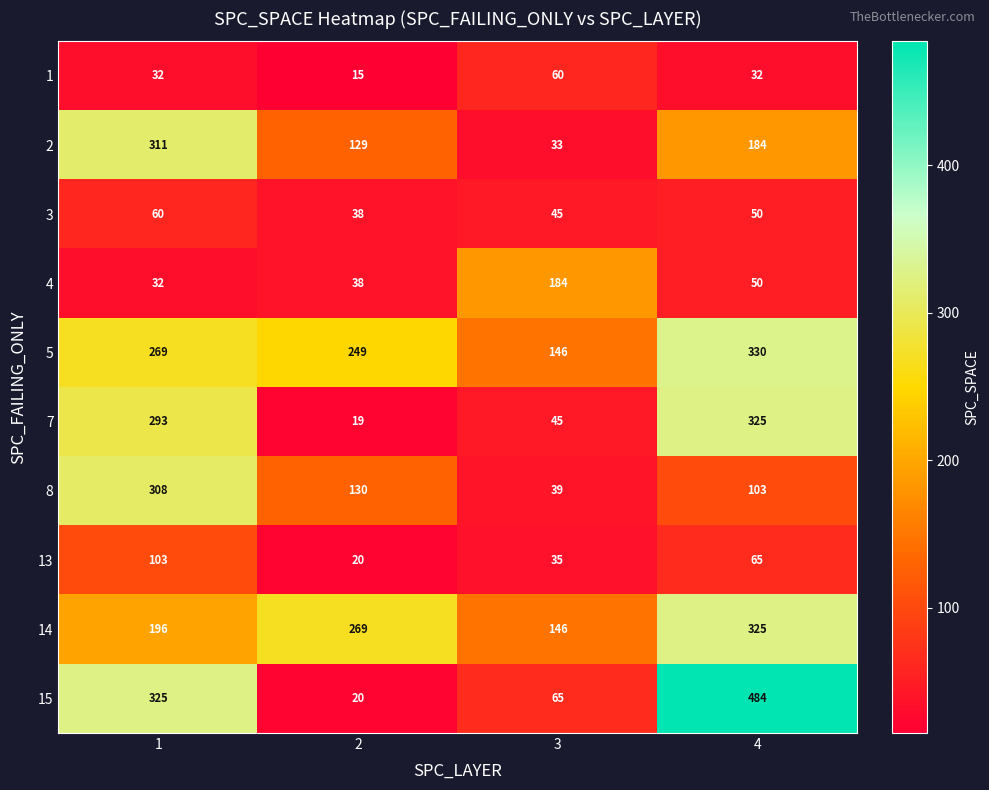

Which series has the largest total across all categories?

5